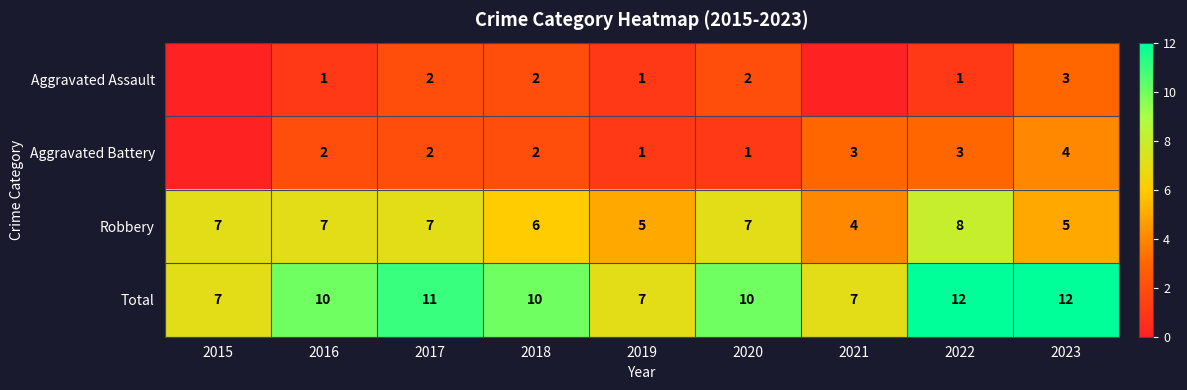

How many Robbery values are between 5 and 7?

7